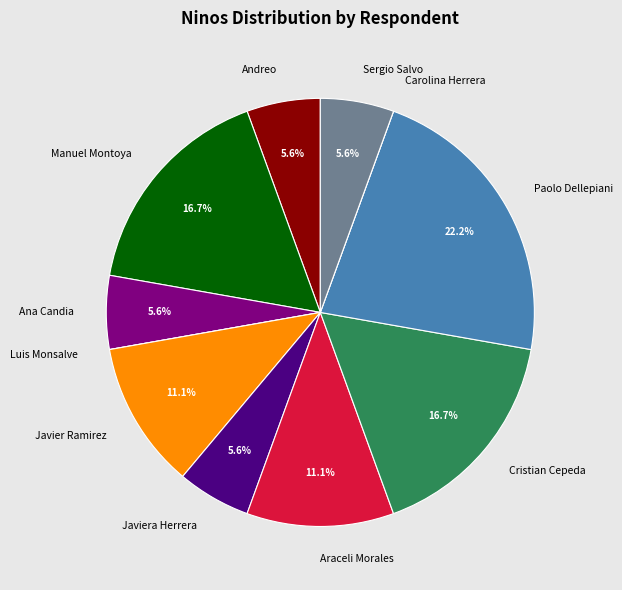

What portion of the pie excludes Cristian Cepeda?

83.3%